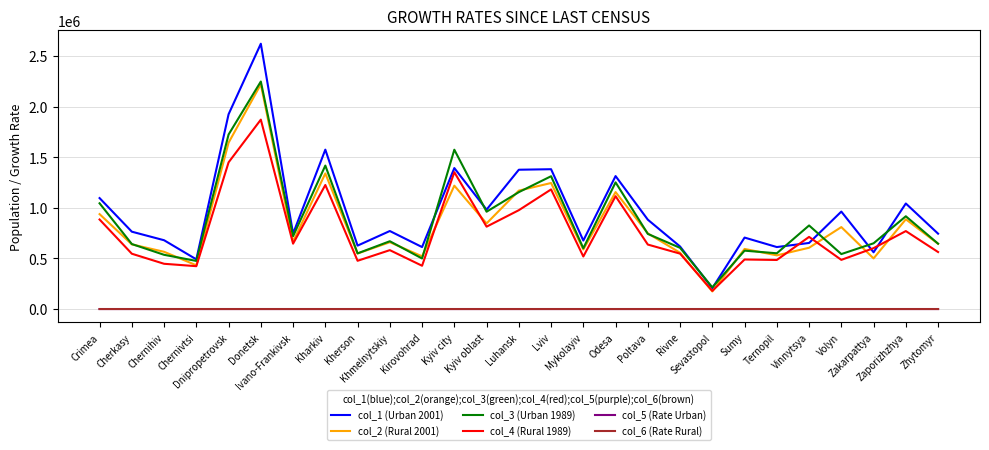

True or false: col_2 (Rural 2001) and col_6 (Rate Rural) cross at least once.

False